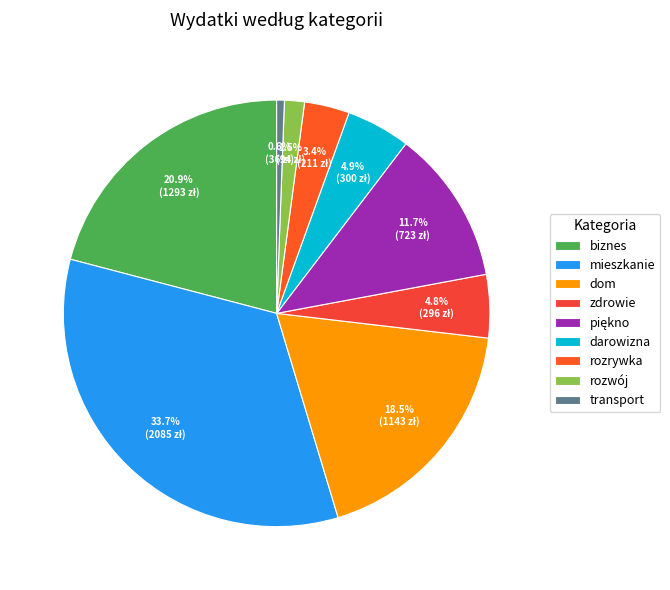

To the nearest percent, what portion does biznes represent?

21%